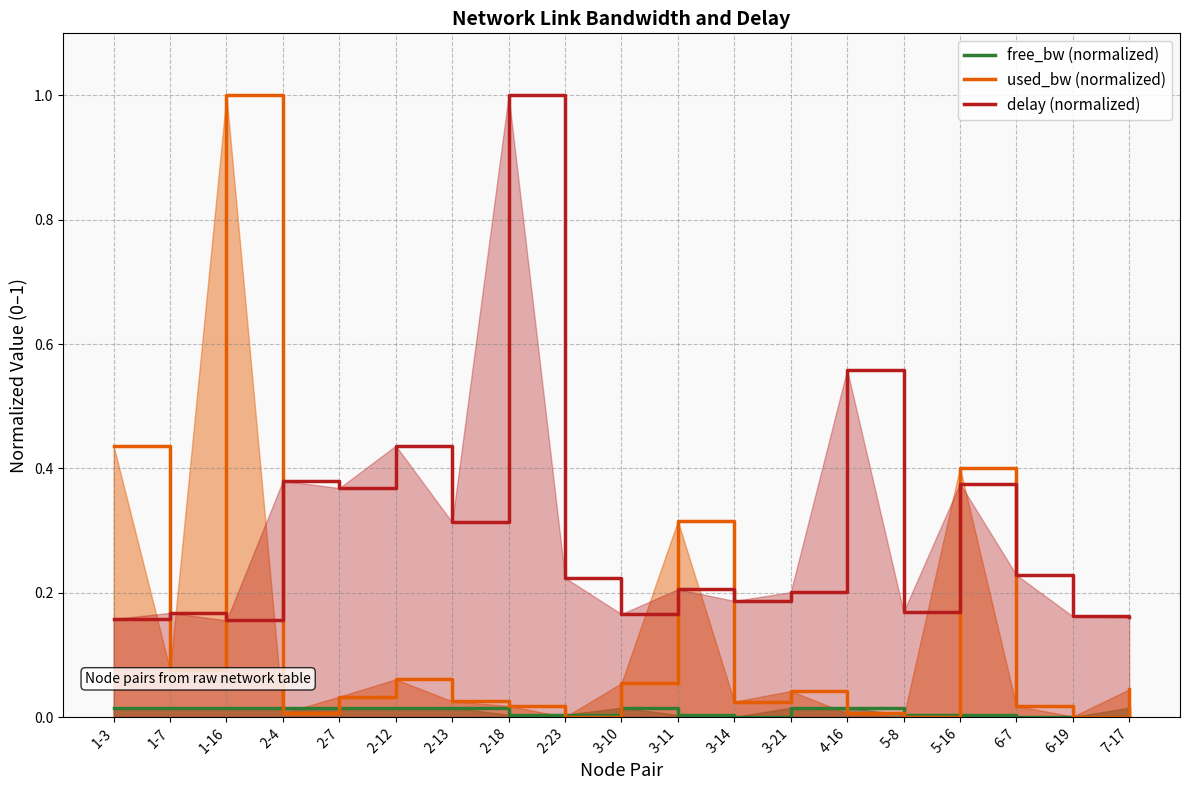

Which category has the highest value in the used_bw series?

1-16